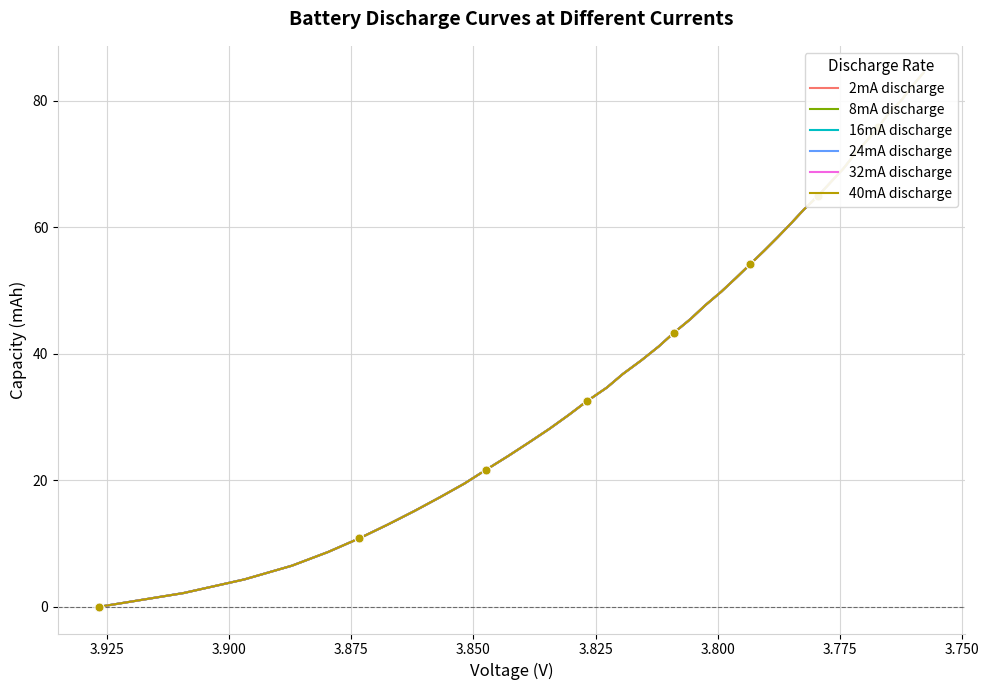

Which series has the largest total across all categories?

24mA discharge